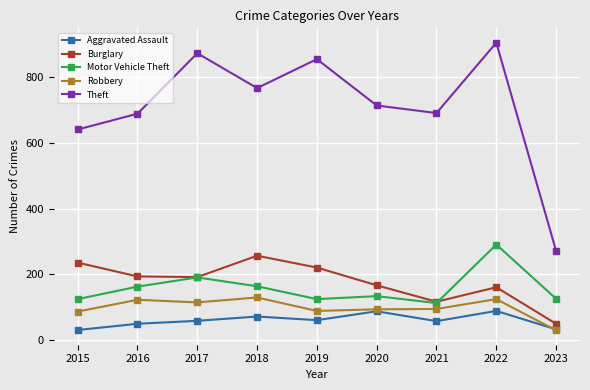

Does the chart have visible grid lines?

Yes